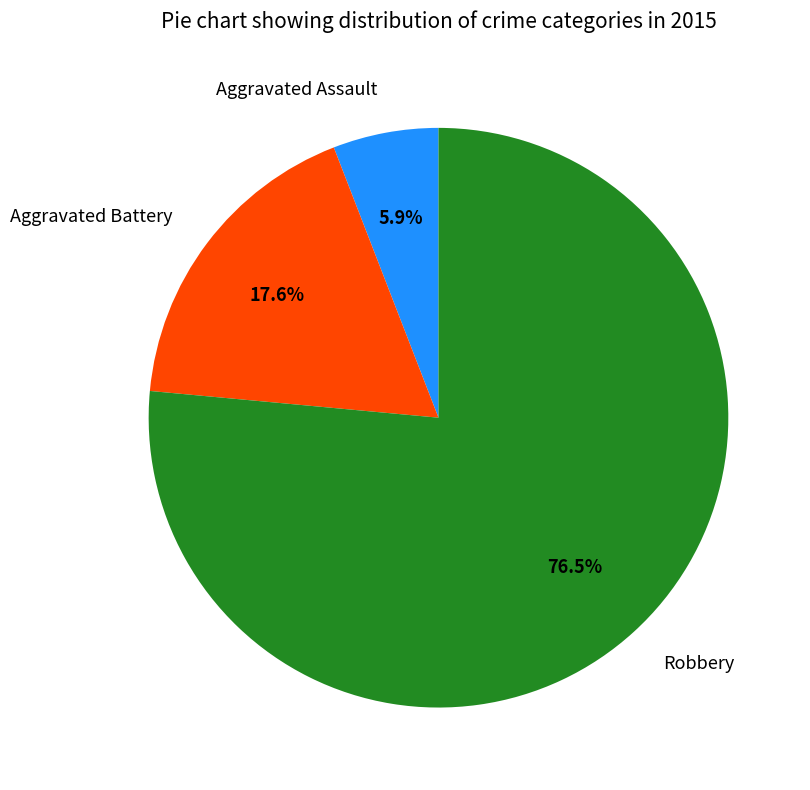

Is there a majority slice in this chart?

Yes